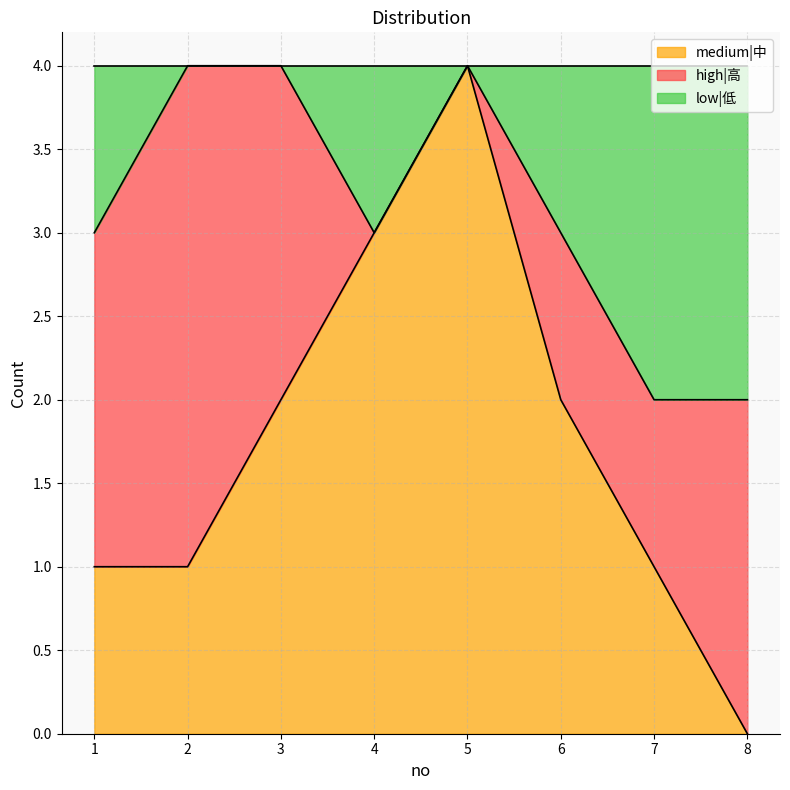

What is the highest value of the medium|中 series?

4